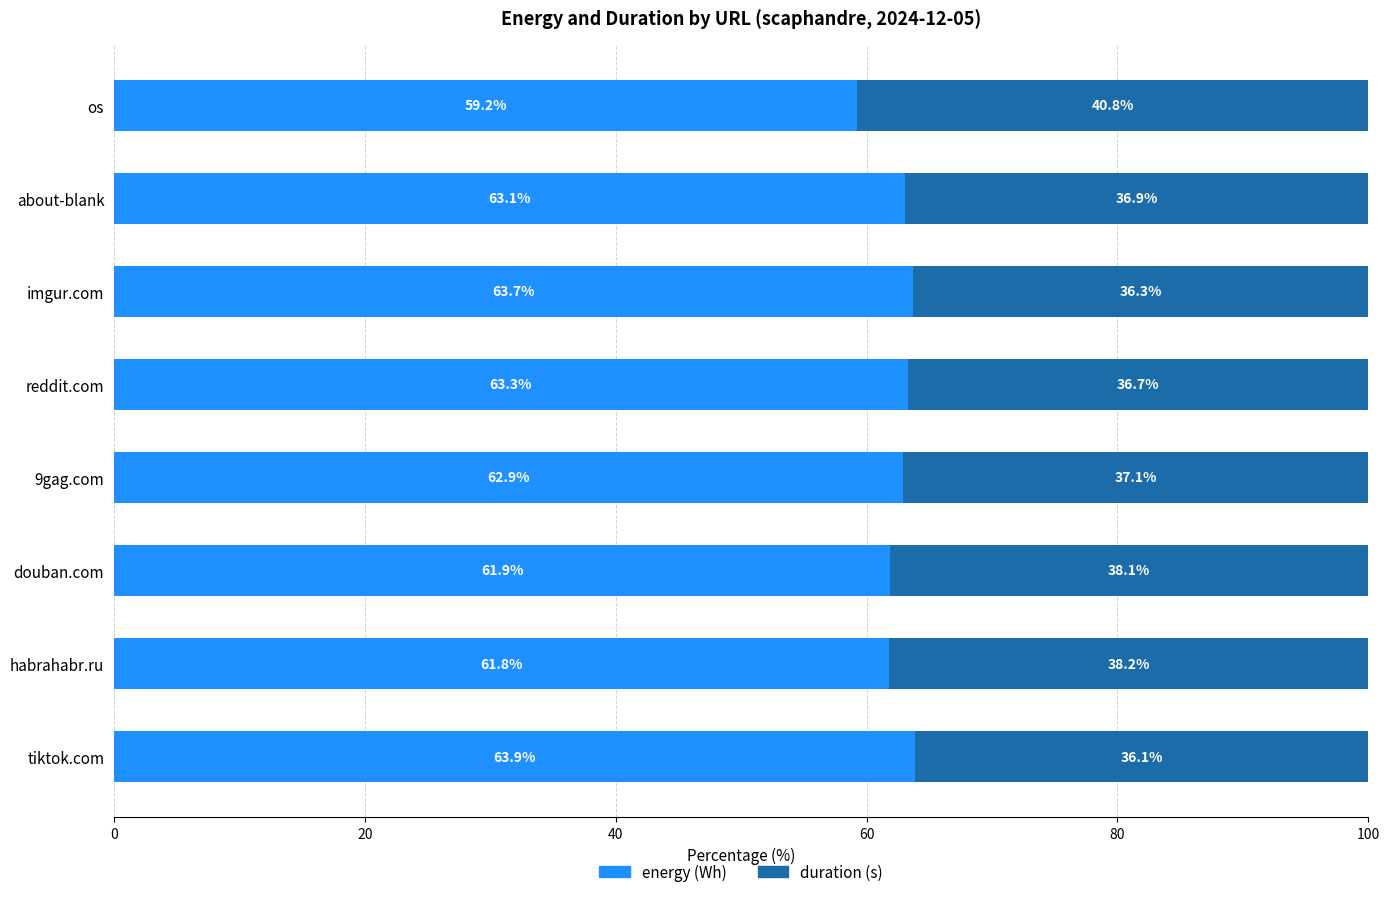

What is the total value across all series at about-blank?

100.0